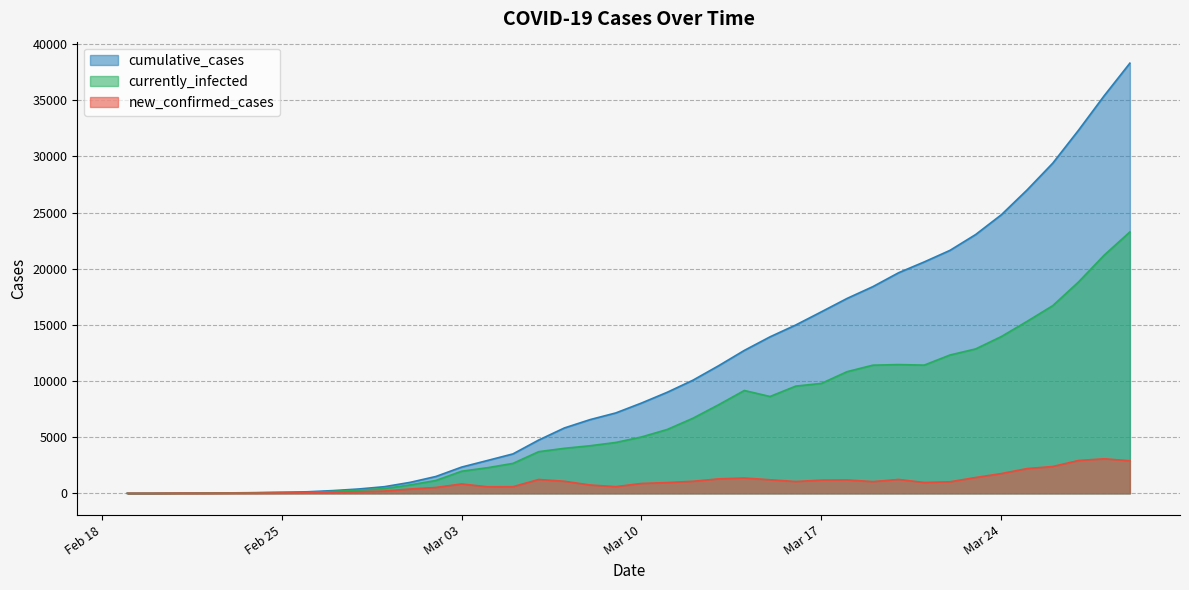

Which series has the widest spread of values?

cumulative_cases